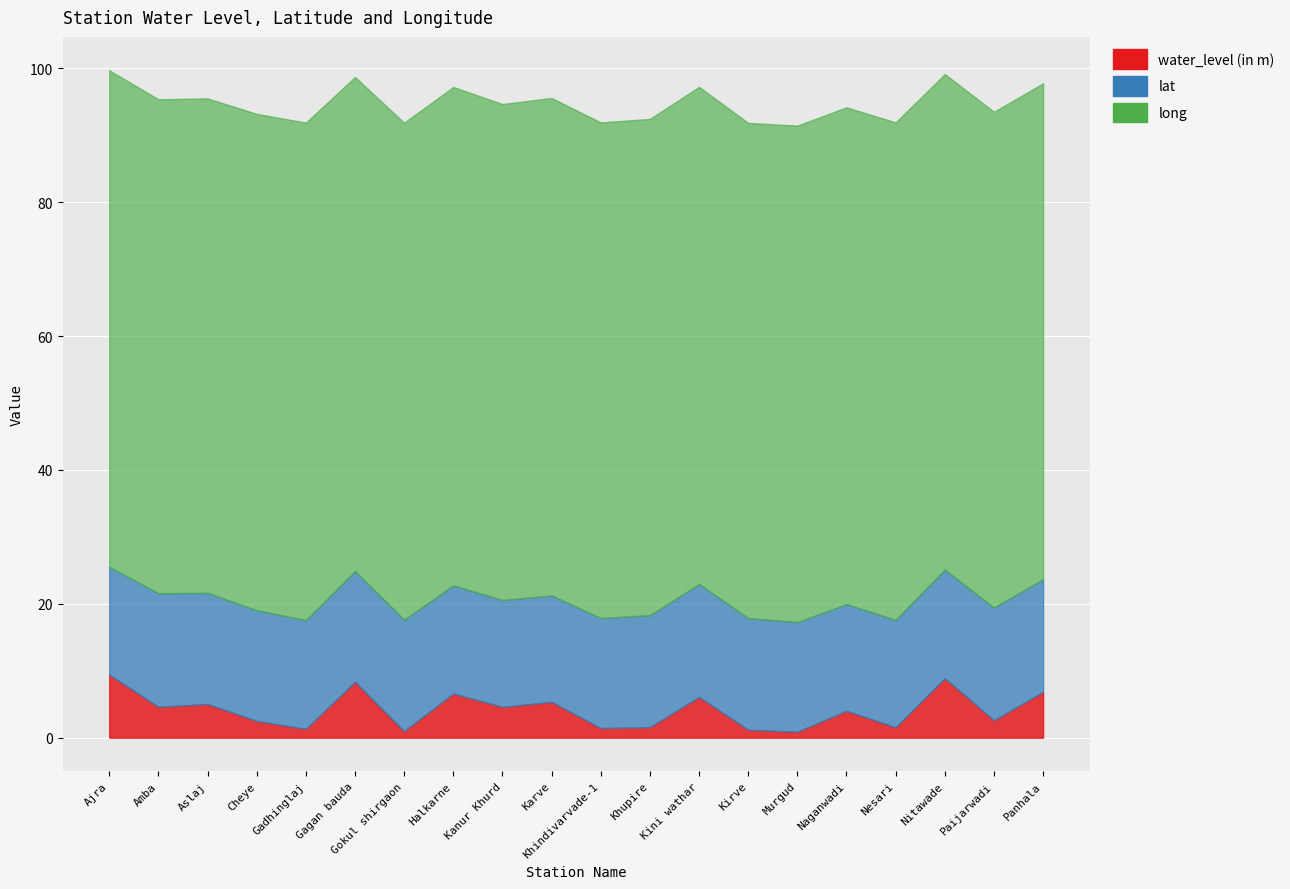

How many series are shown in this chart?

3